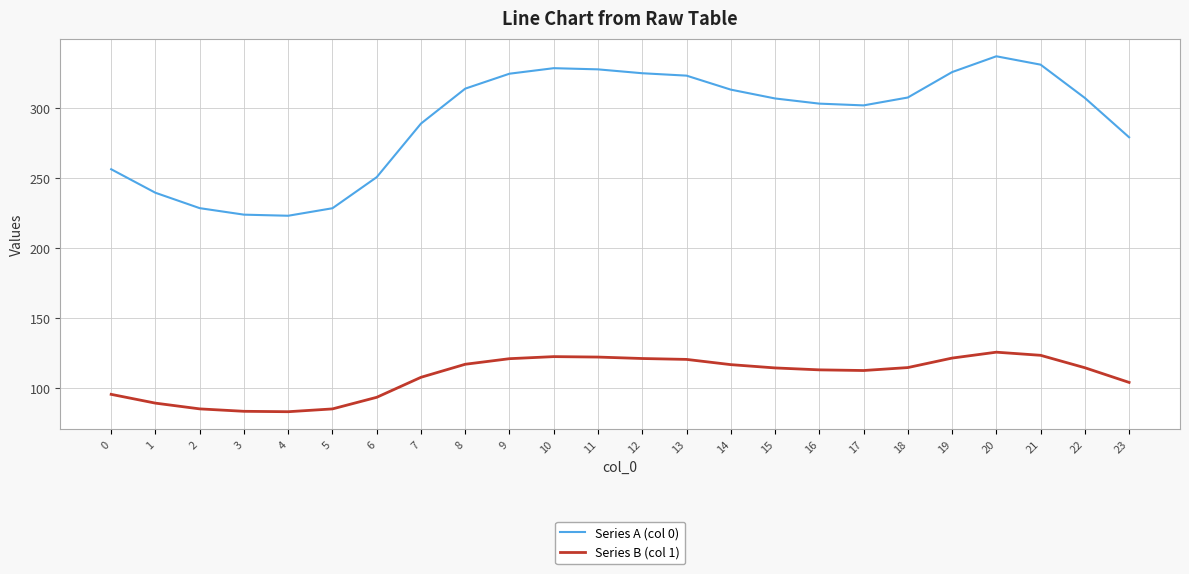

Which series has the widest spread of values?

Series A (col 0)